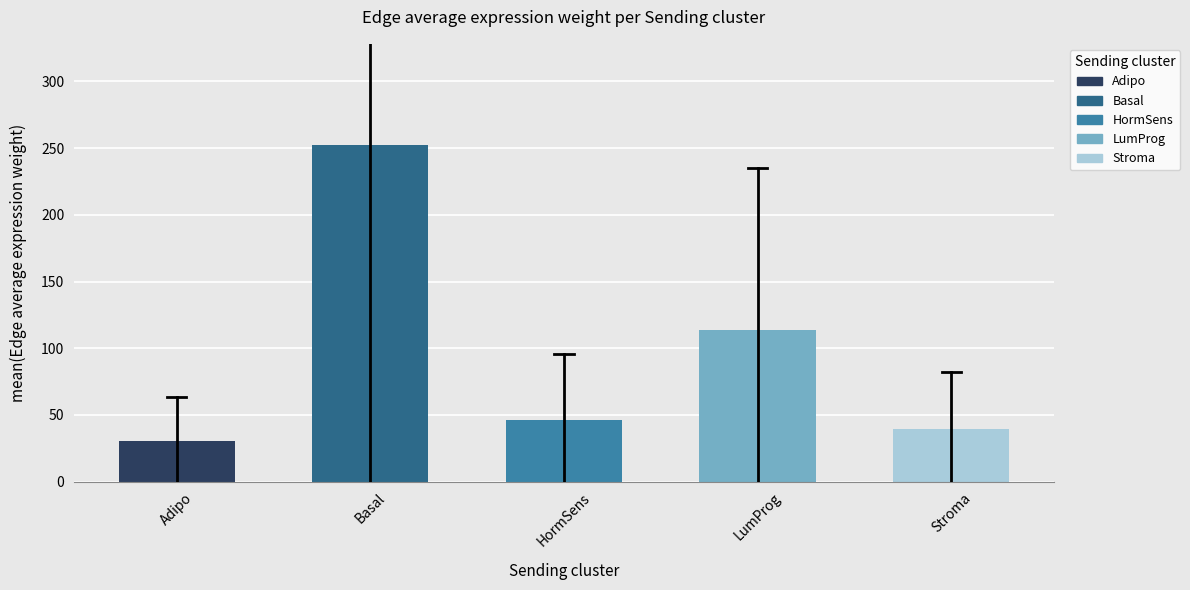

Reading left to right, extract all data points from this chart.

Adipo=30.6	Basal=252.5	HormSens=46.0	LumProg=113.3	Stroma=39.4